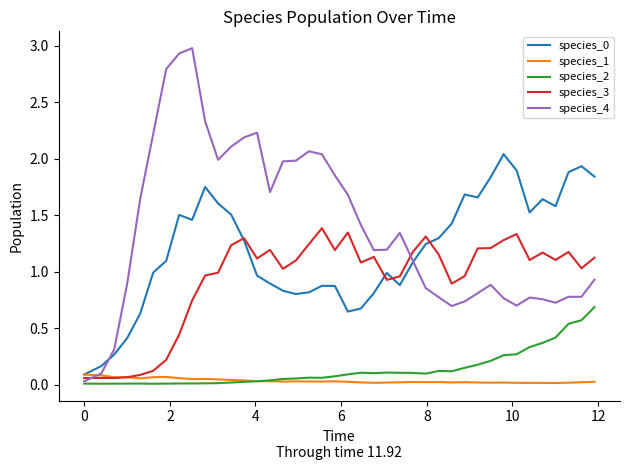

How many lines are shown in the chart?

5